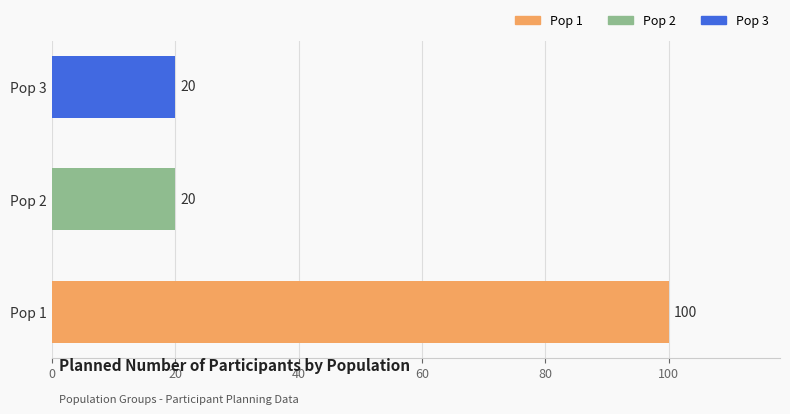

Reading bottom to top, list all the values displayed in this chart.

100	20	20